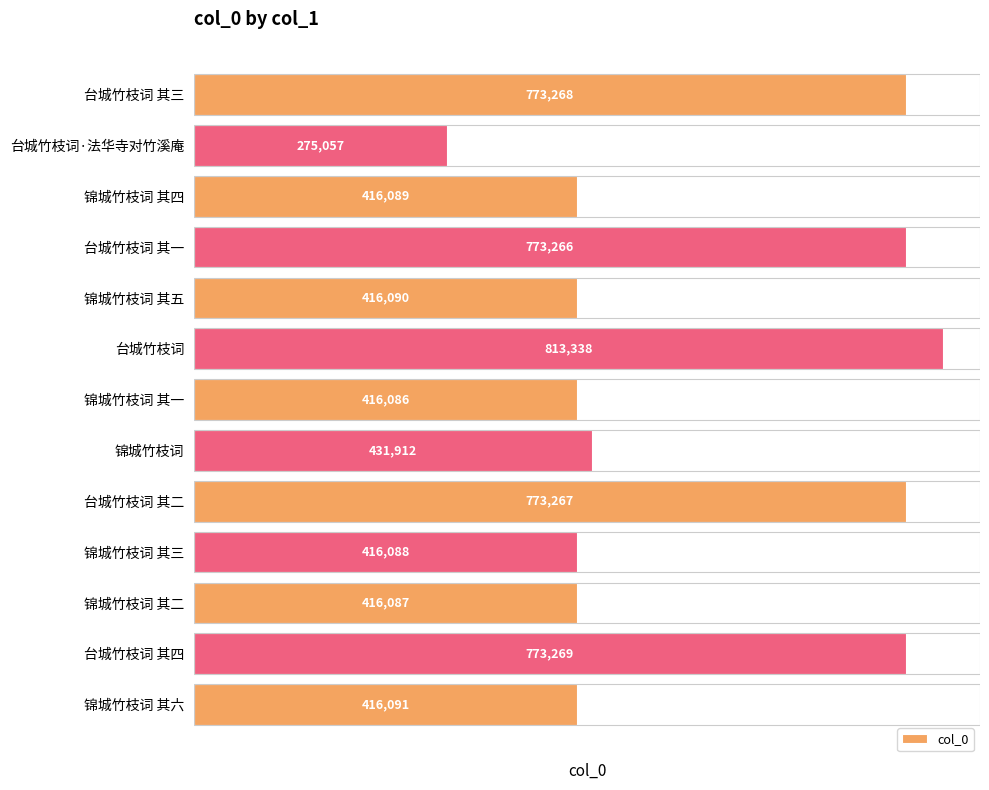

What position from the bottom is 锦城竹枝词 其二?

3